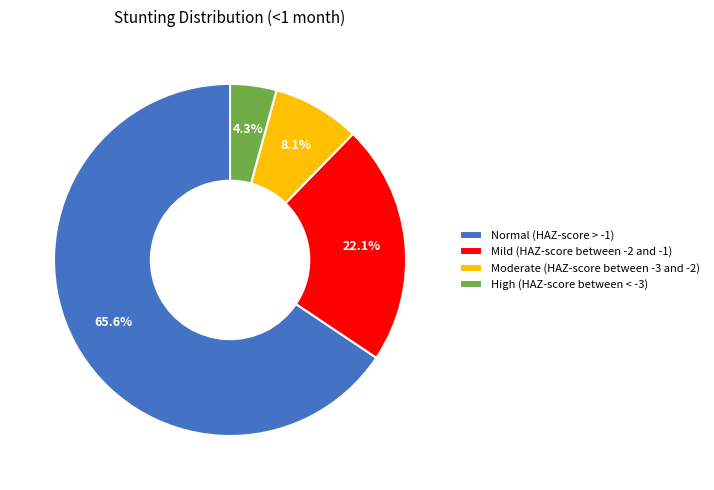

Is there a majority slice in this chart?

Yes